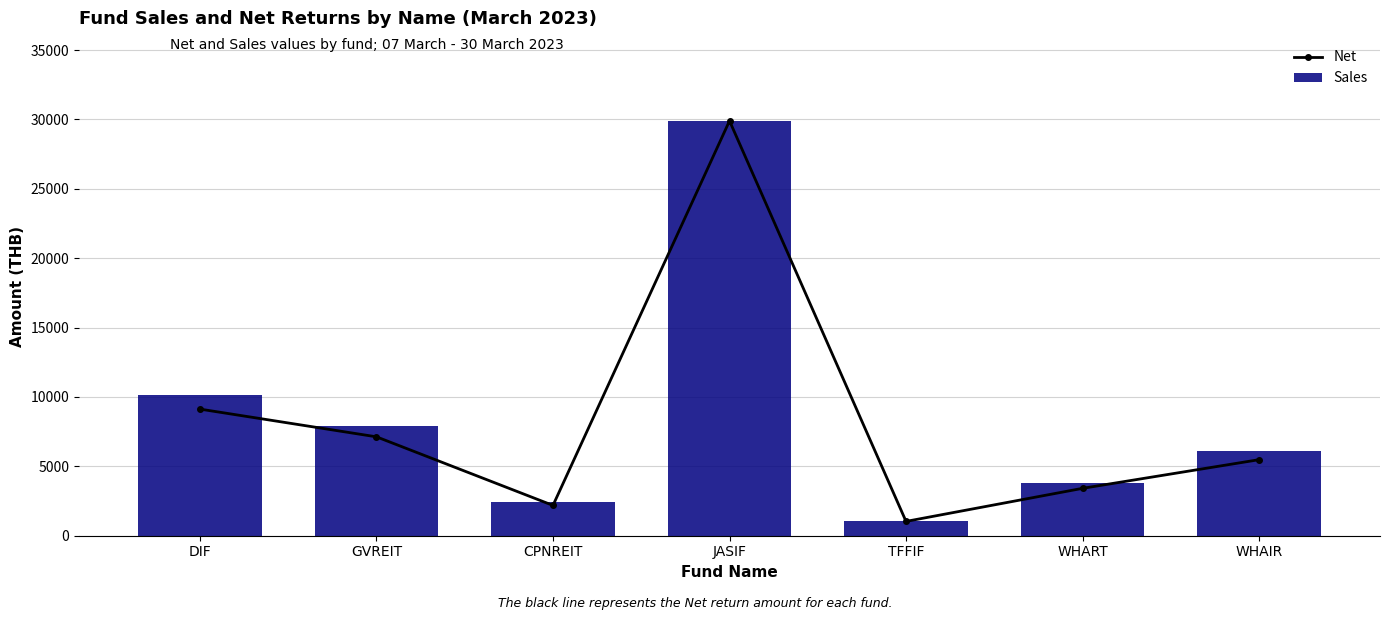

Is it true that Net equals 2179.2 at WHAIR?

False